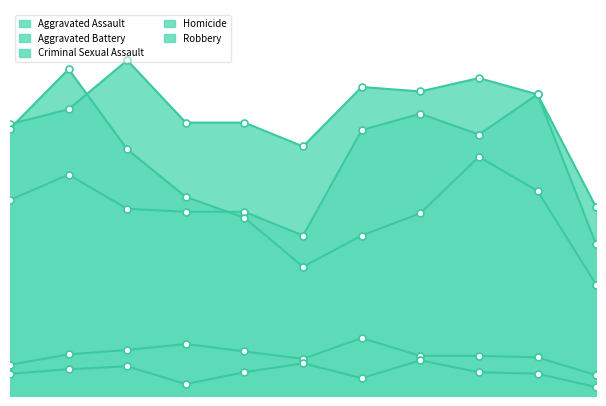

How many data points does each series have?

11